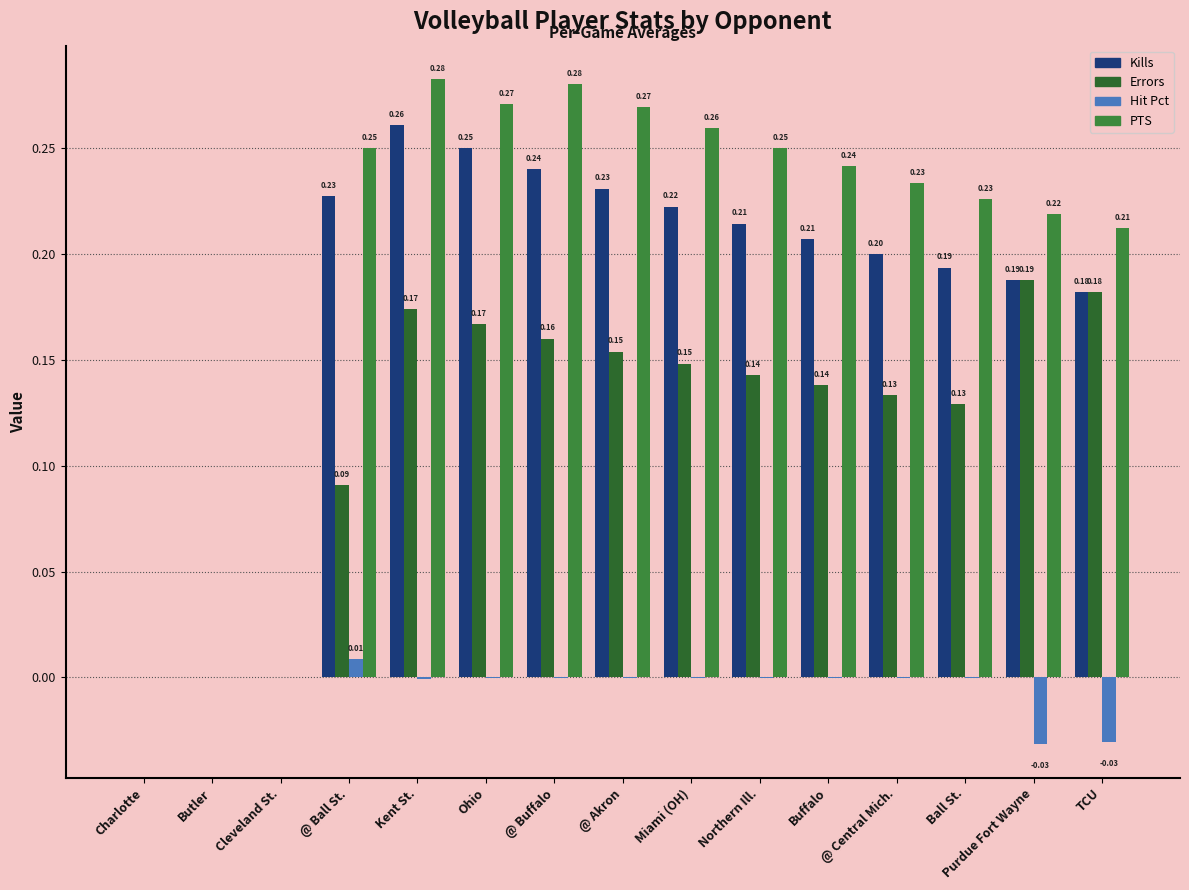

Are the bars grouped side by side (vs. stacked)?

Yes